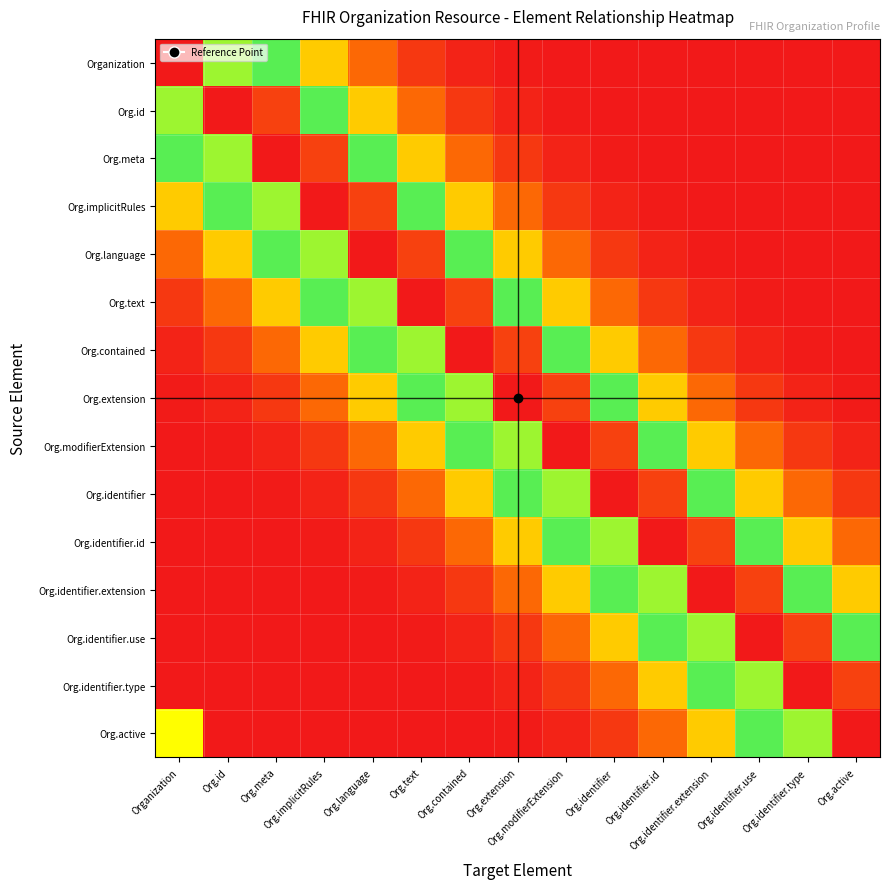

Which category has the lowest value across all series?

Org.active